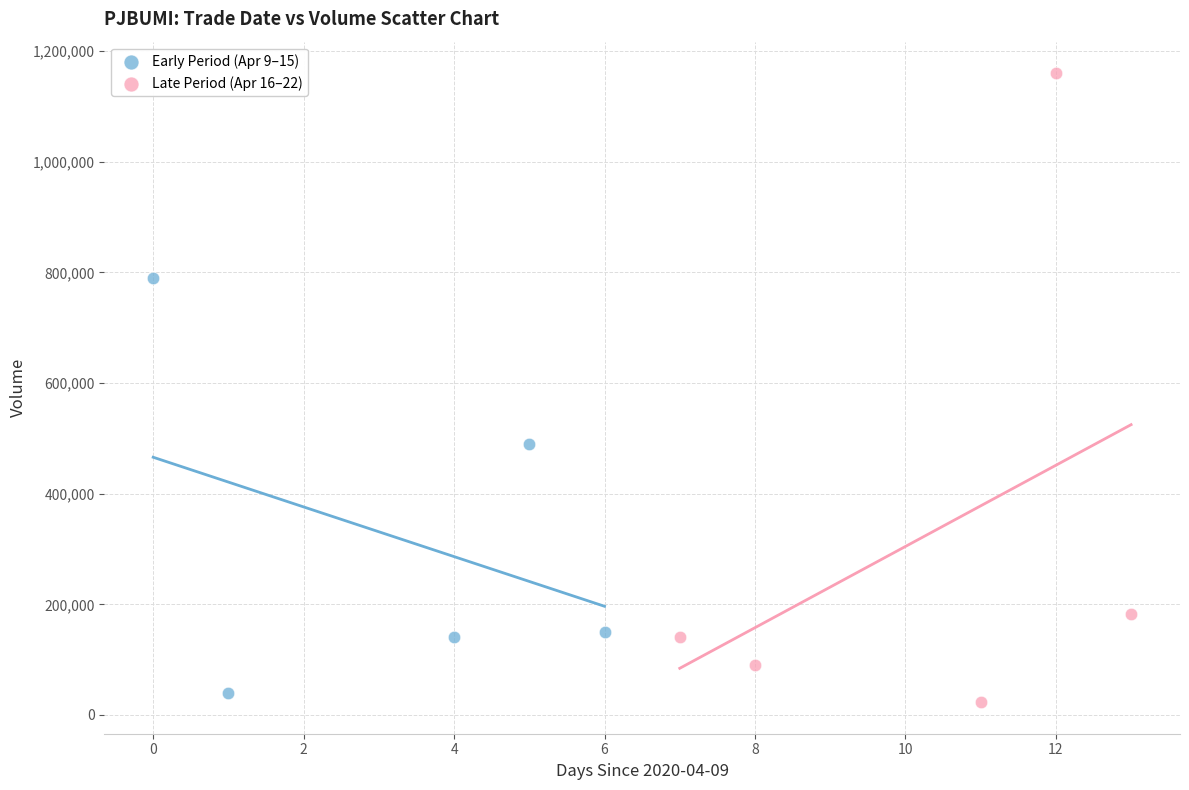

Which series has the widest spread of Y values?

Late Period (Apr 16–22)